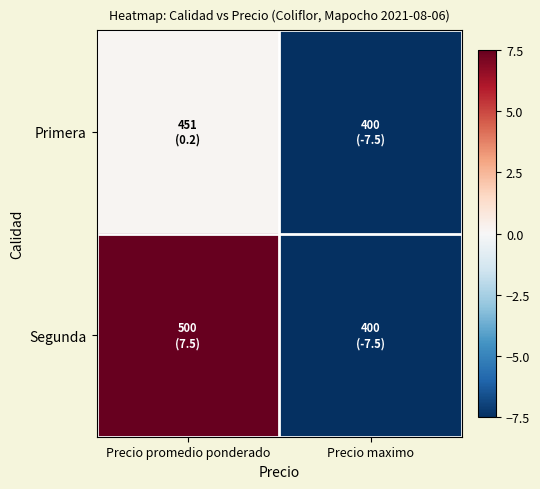

Reading right to left, what are all the values shown in this chart?

Primera: Precio maximo=-7.5	Precio promedio ponderado=0.2
Segunda: Precio maximo=-7.5	Precio promedio ponderado=7.5